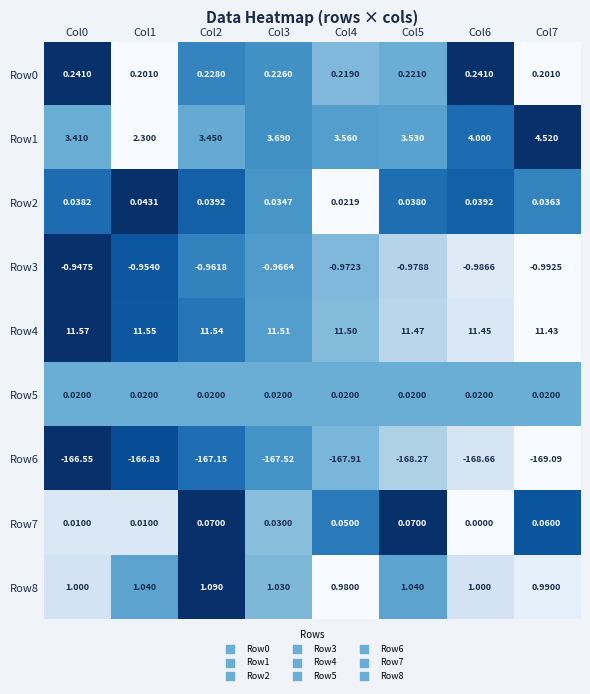

Is the value of Row4 at Col7 greater than the value of Row7 at Col0?

Yes